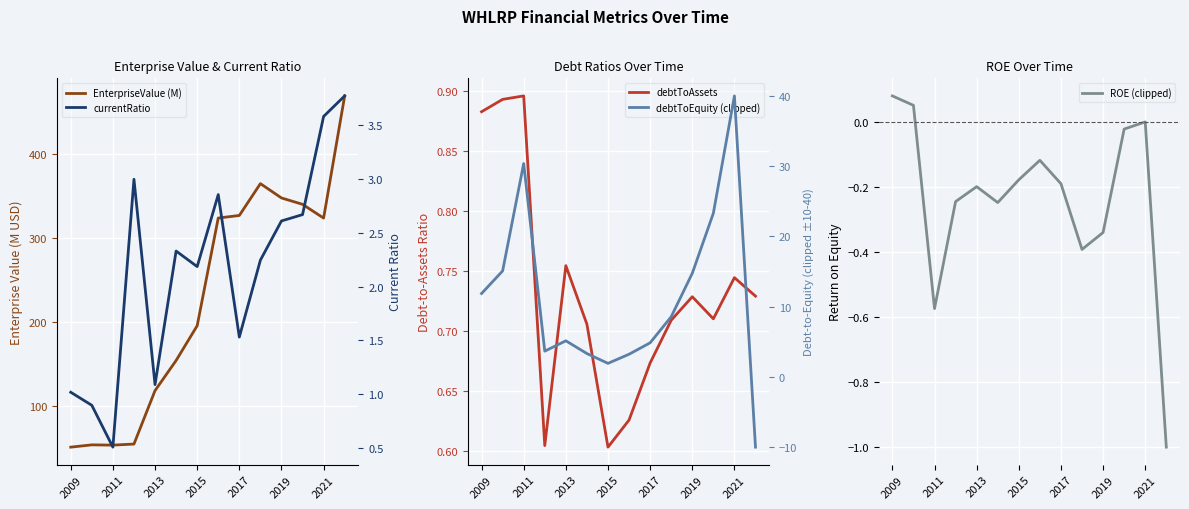

What position from the left is 13?

14